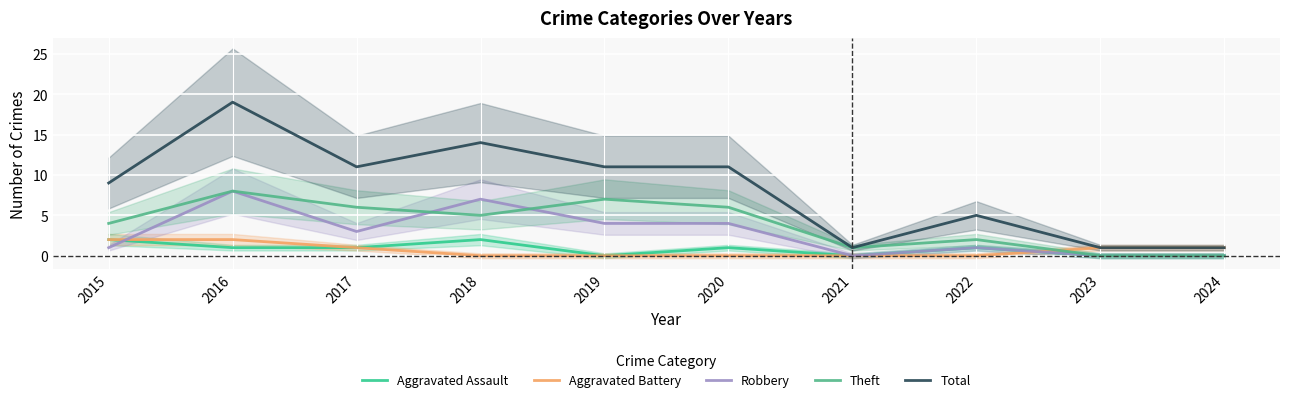

At 2017, list the series in order from largest to smallest.

Total, Theft, Robbery, Aggravated Assault, Aggravated Battery